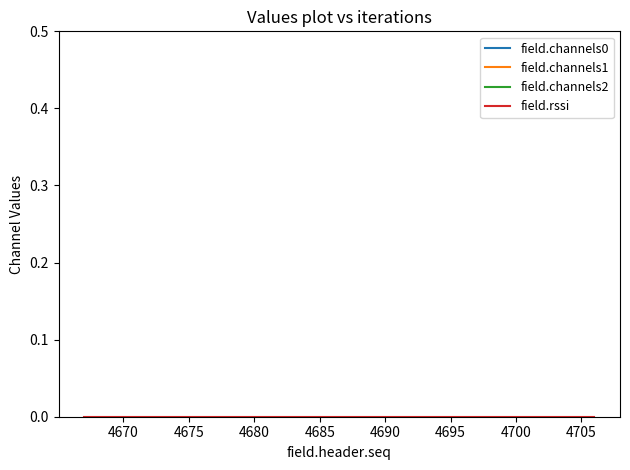

Is this an area chart (filled region under the line)?

No